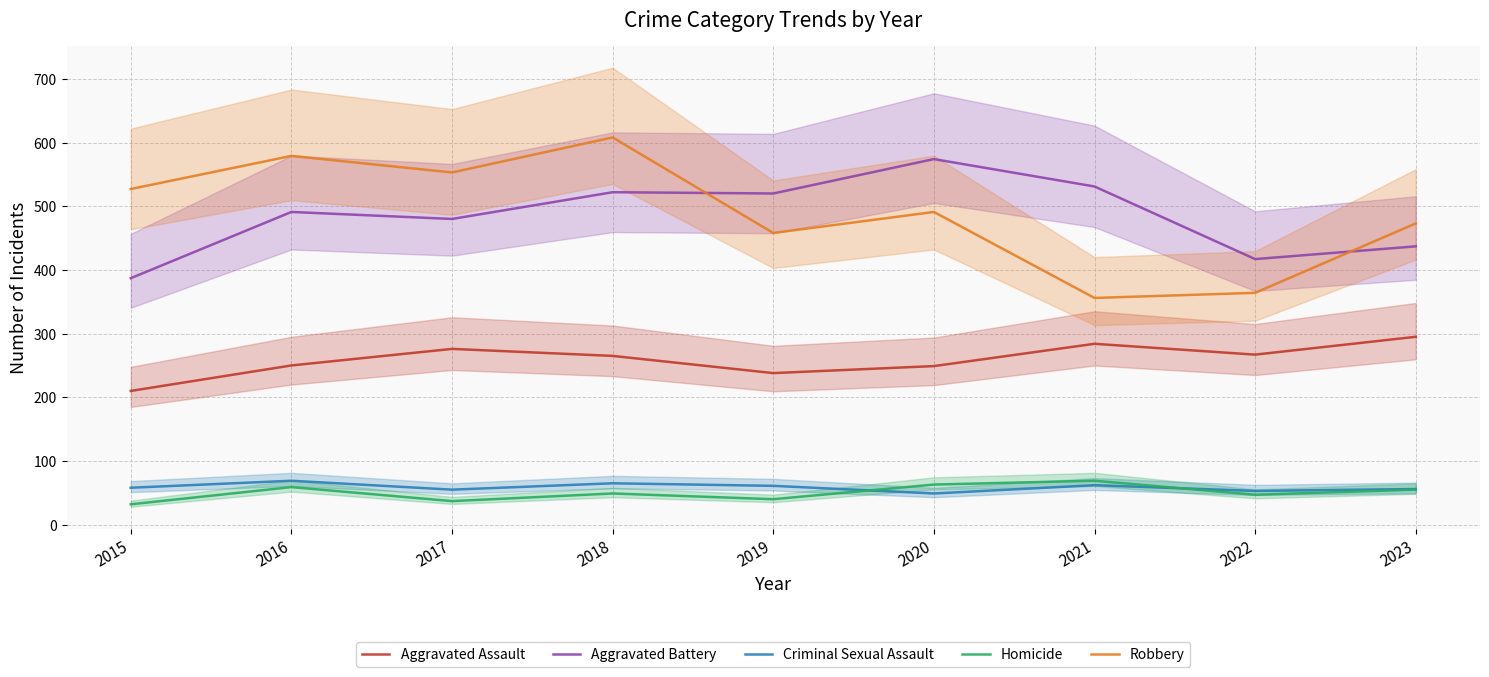

Reading left to right, list all the values displayed in this chart.

Aggravated Assault: 2015=210	2016=250	2017=276	2018=265	2019=238	2020=249	2021=284	2022=267	2023=295
Aggravated Battery: 2015=387	2016=491	2017=480	2018=522	2019=520	2020=574	2021=531	2022=417	2023=437
Criminal Sexual Assault: 2015=58	2016=69	2017=55	2018=65	2019=61	2020=49	2021=62	2022=53	2023=56
Homicide: 2015=32	2016=59	2017=37	2018=49	2019=40	2020=63	2021=69	2022=47	2023=55
Robbery: 2015=527	2016=579	2017=553	2018=608	2019=458	2020=491	2021=356	2022=364	2023=473